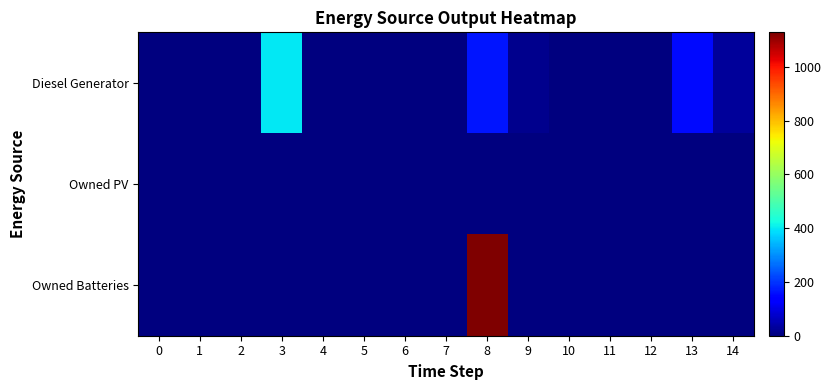

What is the spread (max minus min) of values at 8?

1129